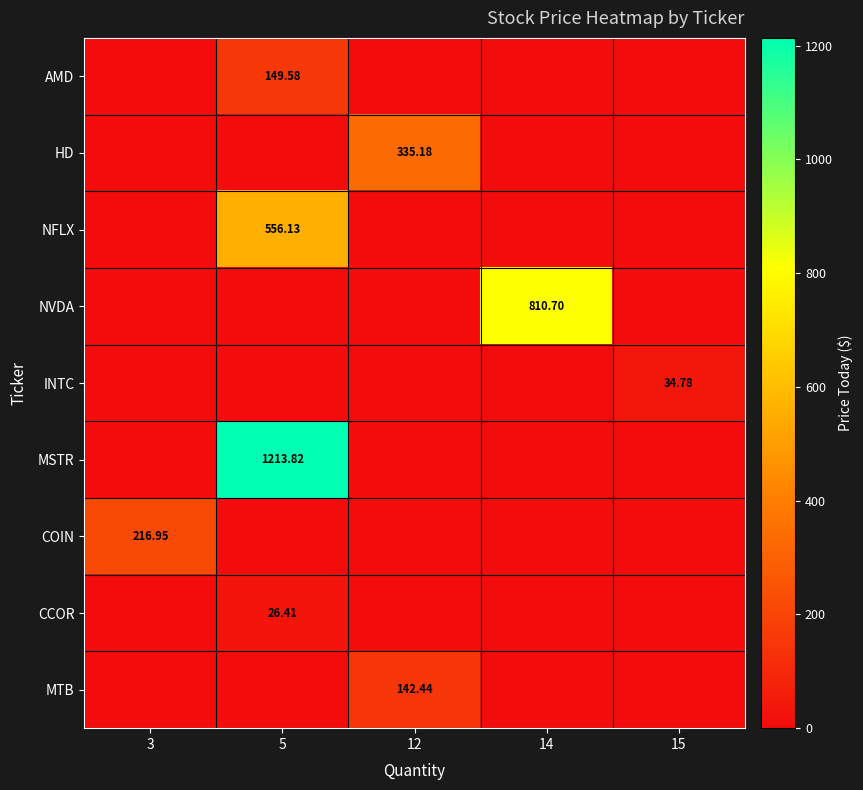

What is the difference between the maximum and minimum values in the NFLX series?

556.1